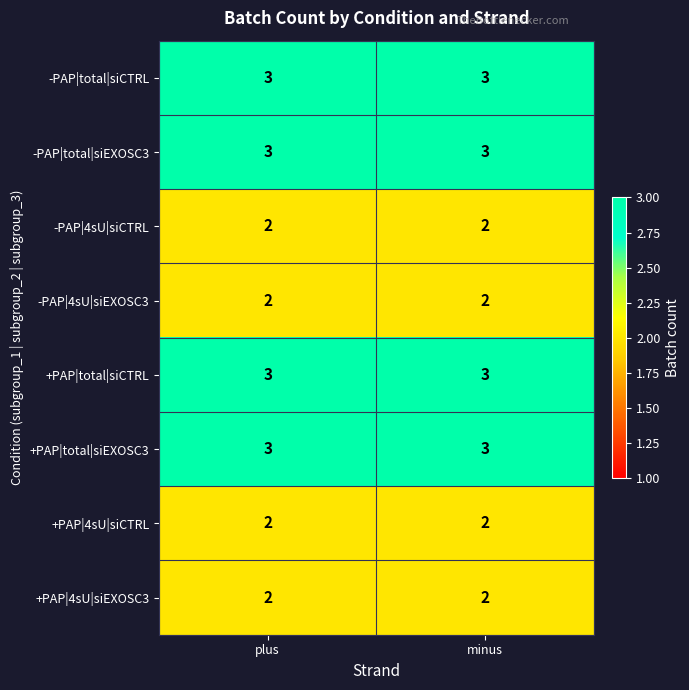

Reading left to right, extract all data points from this chart.

-PAP|total|siCTRL: 3	3
-PAP|total|siEXOSC3: 3	3
-PAP|4sU|siCTRL: 2	2
-PAP|4sU|siEXOSC3: 2	2
+PAP|total|siCTRL: 3	3
+PAP|total|siEXOSC3: 3	3
+PAP|4sU|siCTRL: 2	2
+PAP|4sU|siEXOSC3: 2	2